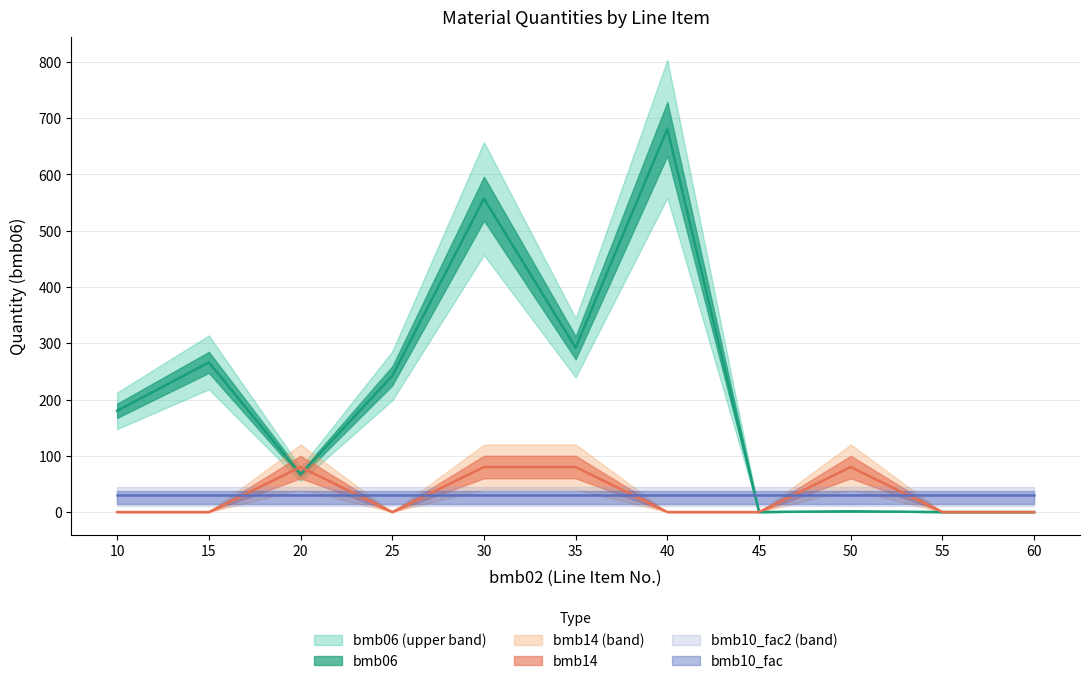

What is the approximate value of bmb06 at 10?

180.0